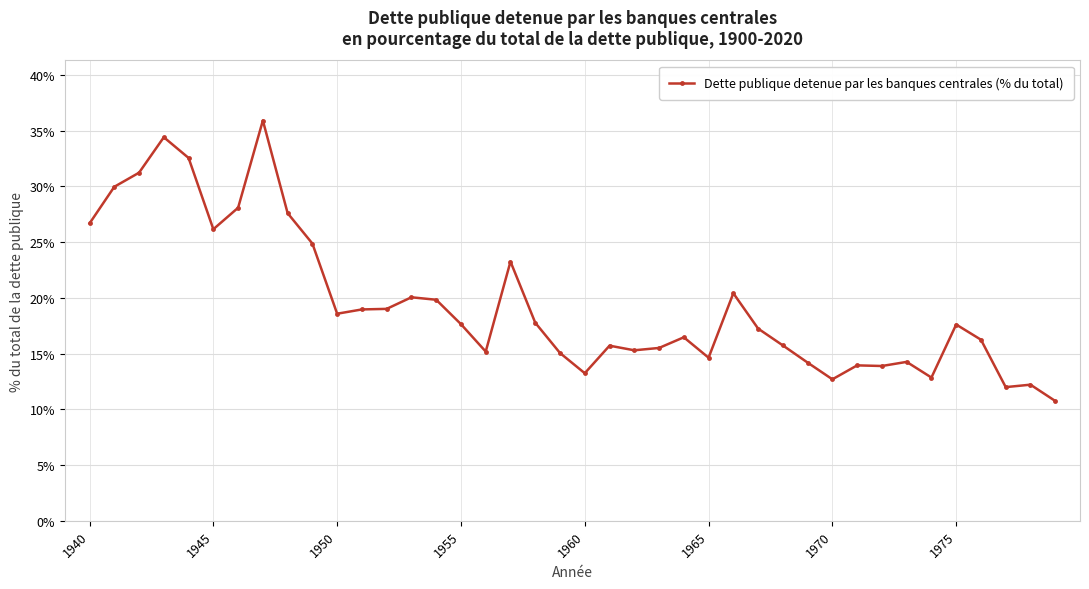

True or false: the data has more than 1 interior local peaks.

True